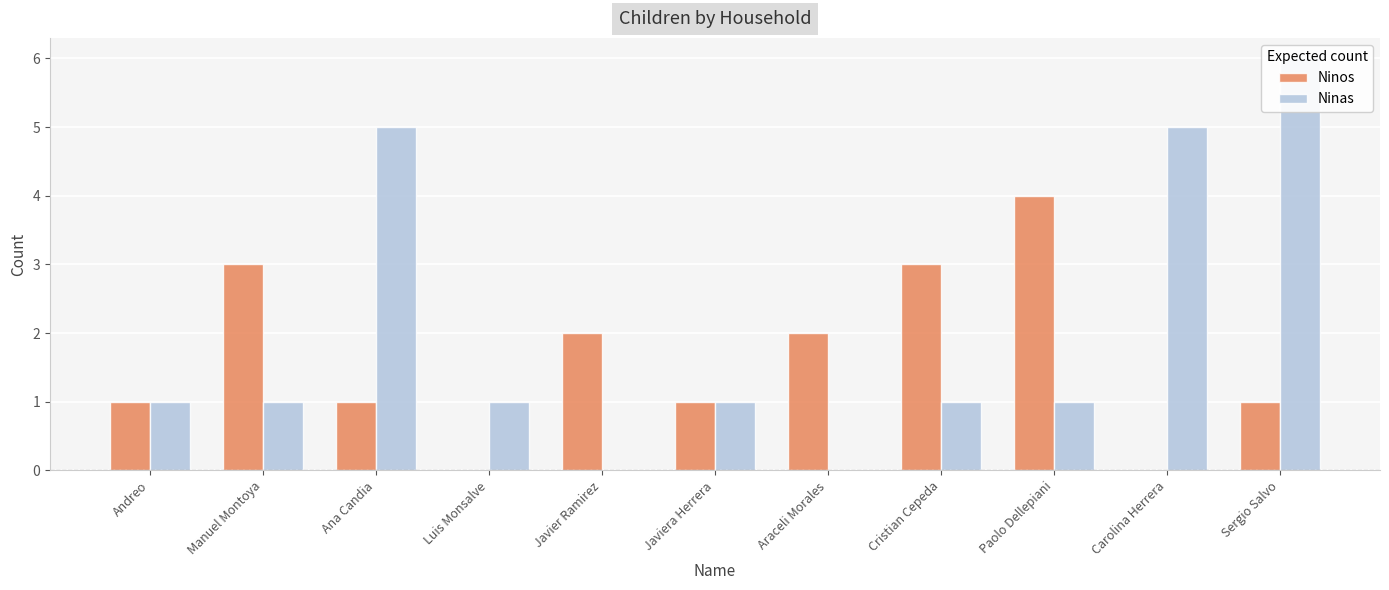

At how many categories does at least one series exceed 1?

8